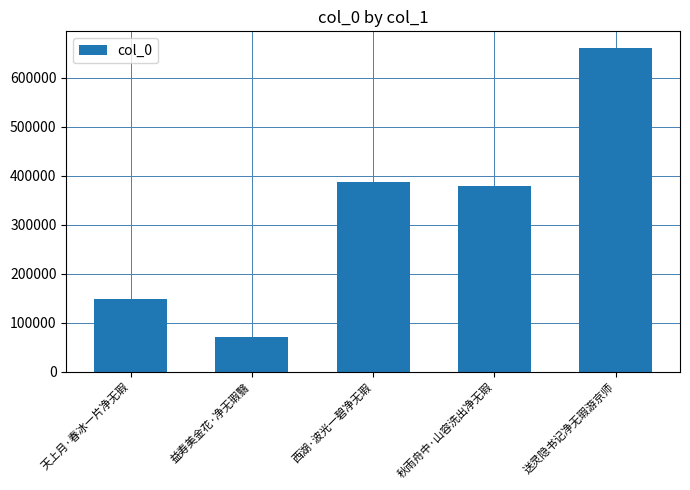

What is the value of the 3rd bar from the left?

386960